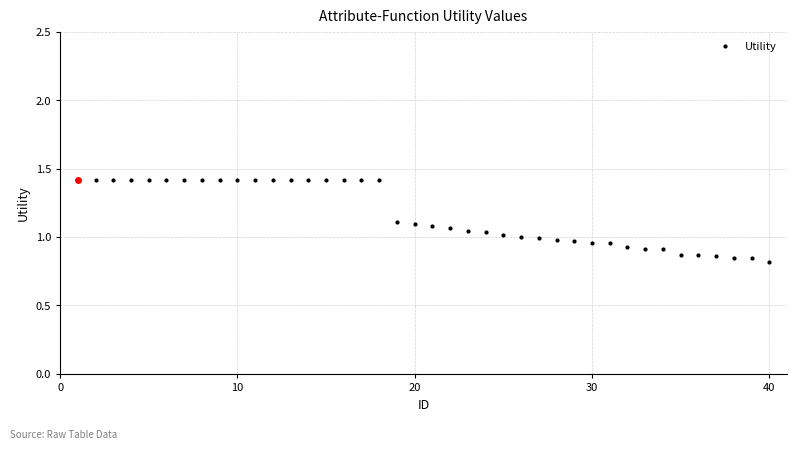

Count the number of data series in this chart.

1